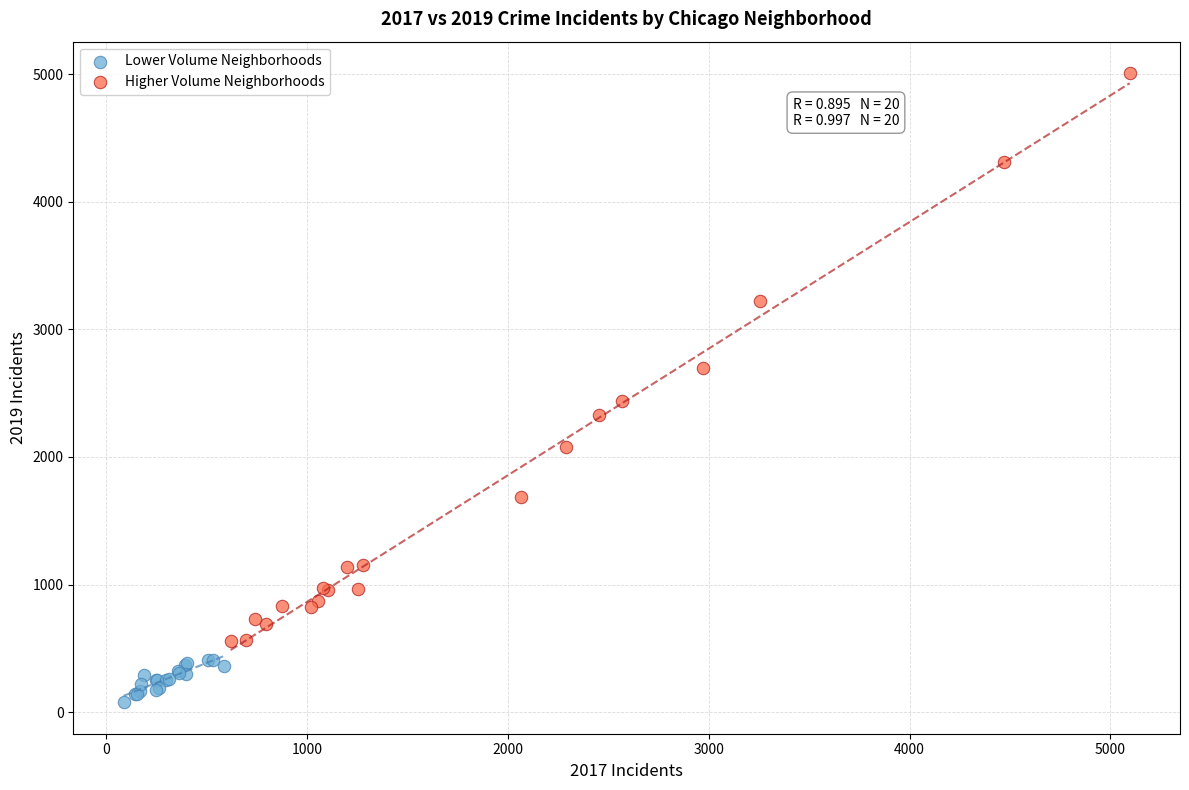

Which series reaches the maximum Y coordinate?

Higher Volume Neighborhoods